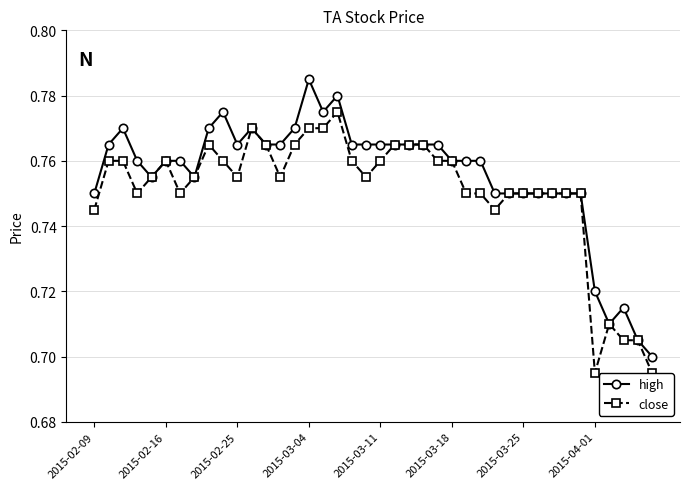

Rank the series by their maximum value, from highest to lowest.

high, close